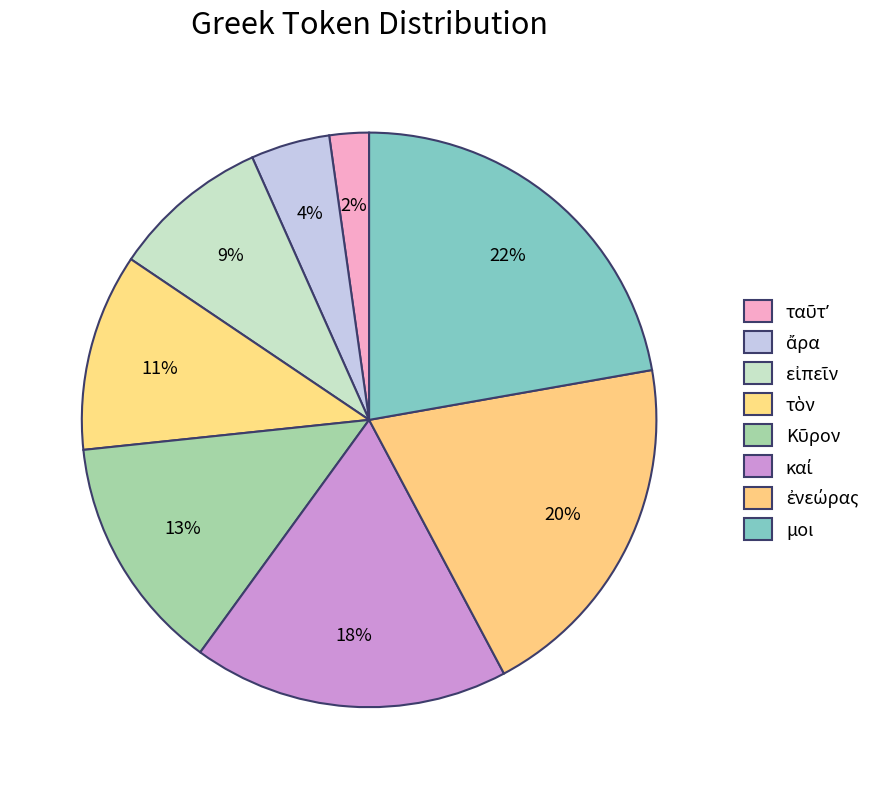

Rank the categories by value from highest to lowest.

μοι, ἐνεώρας, καί, Κῦρον, τὸν, εἰπεῖν, ἄρα, ταῦτʼ